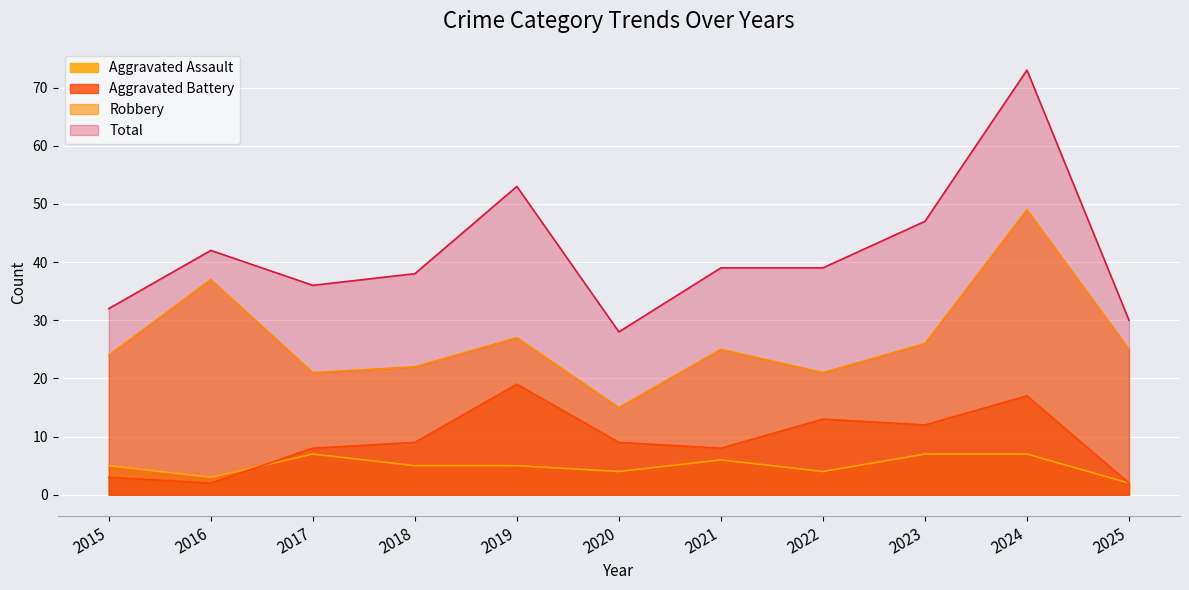

Rank the categories by Total value from highest to lowest.

2024, 2019, 2023, 2016, 2021, 2022, 2018, 2017, 2015, 2025, 2020